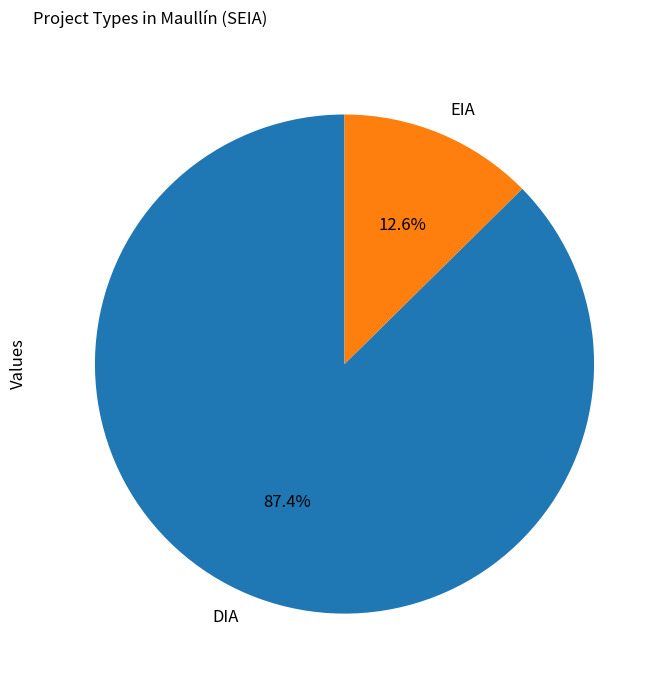

The DIA slice represents 87% of the pie. True or false?

True